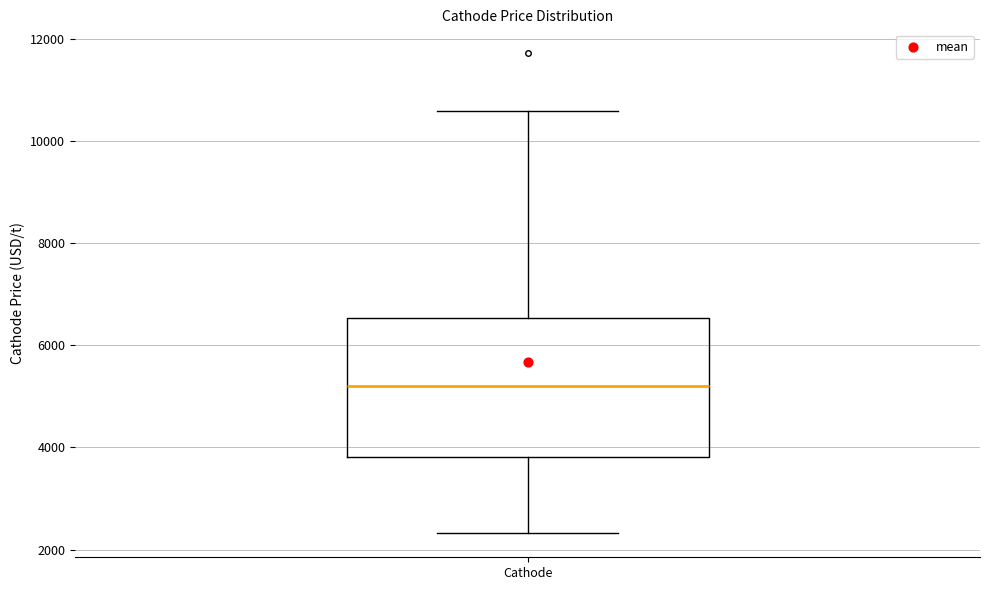

Transcribe this box plot: give where the median line is, the range the box spans, and where the two whiskers end, as read against the y-axis. The values are not printed on the chart, so give them approximately, as read against the axis.

median 5200, box 3800 to 6600, whiskers 2400 to 10600